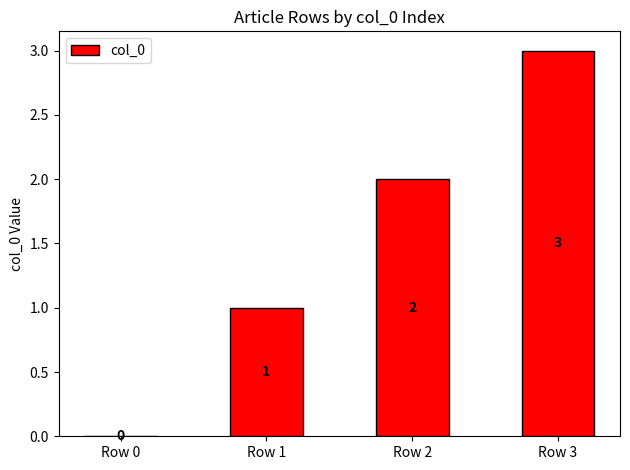

The chart shows a value of 2 at Row 2. True or false?

True